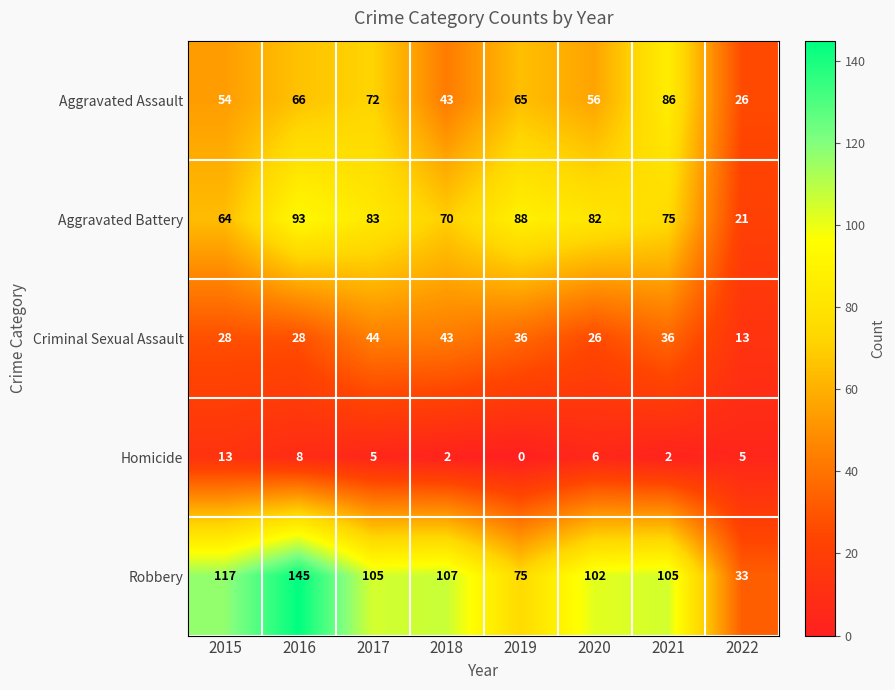

Which series has the largest total across all categories?

Robbery